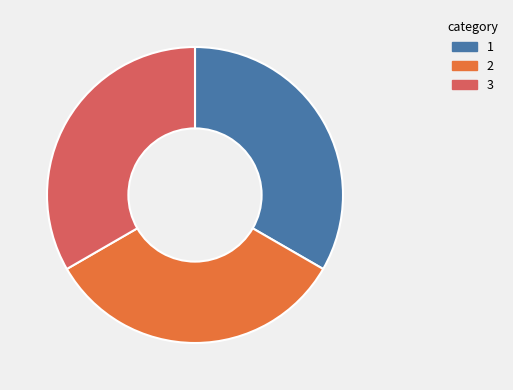

Is there any slice that represents more than half of the pie?

No